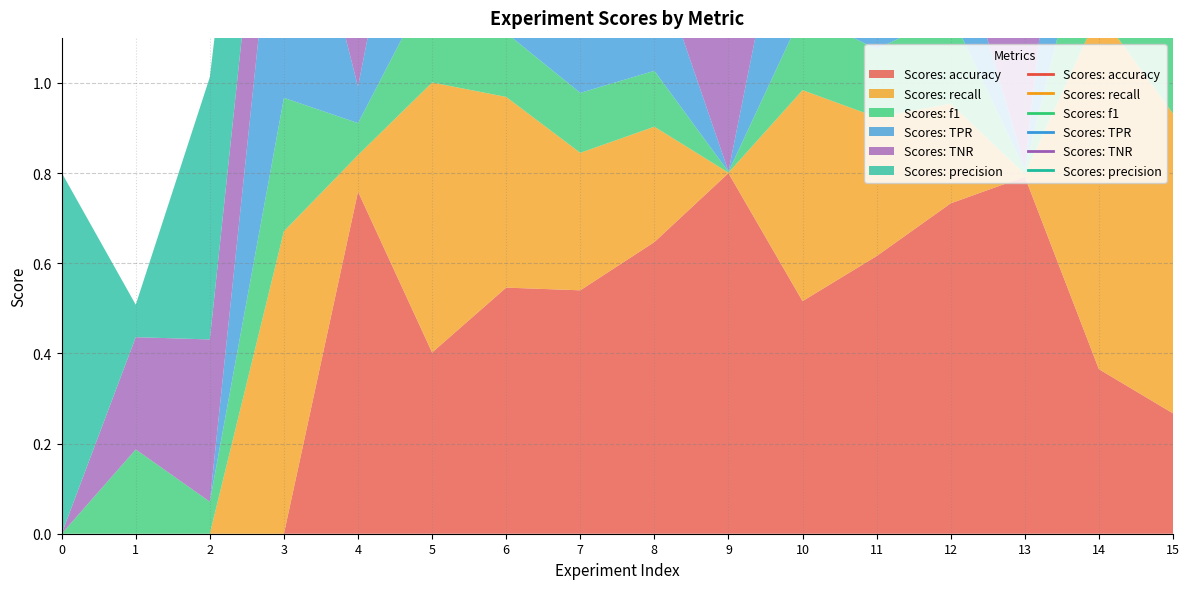

The Scores: TPR series shows 0.1 at 8. True or false?

False